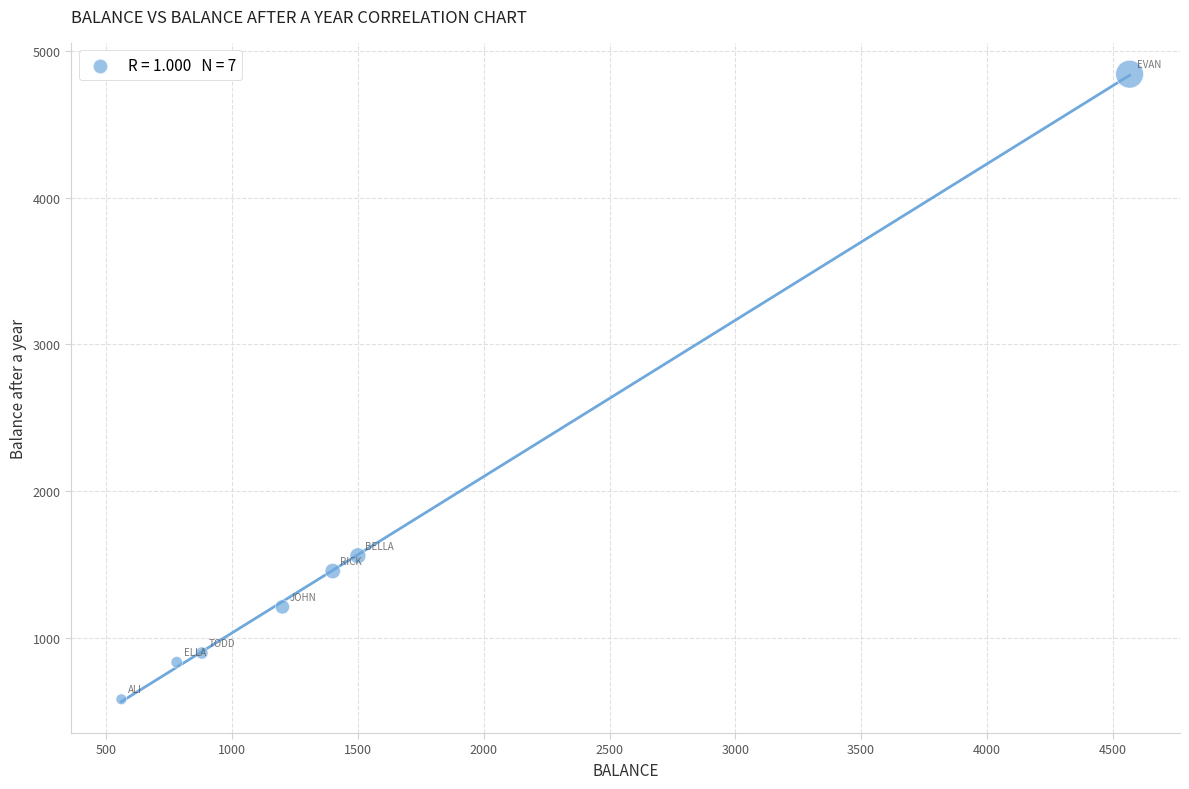

What is the average X value?

1555.3